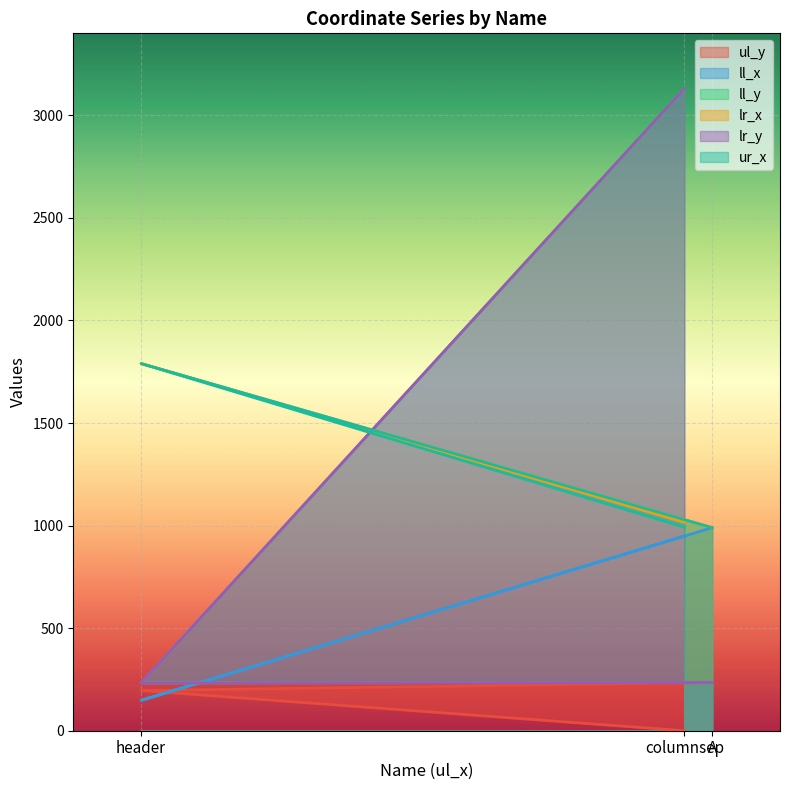

What is the approximate value of ll_y at A?

235